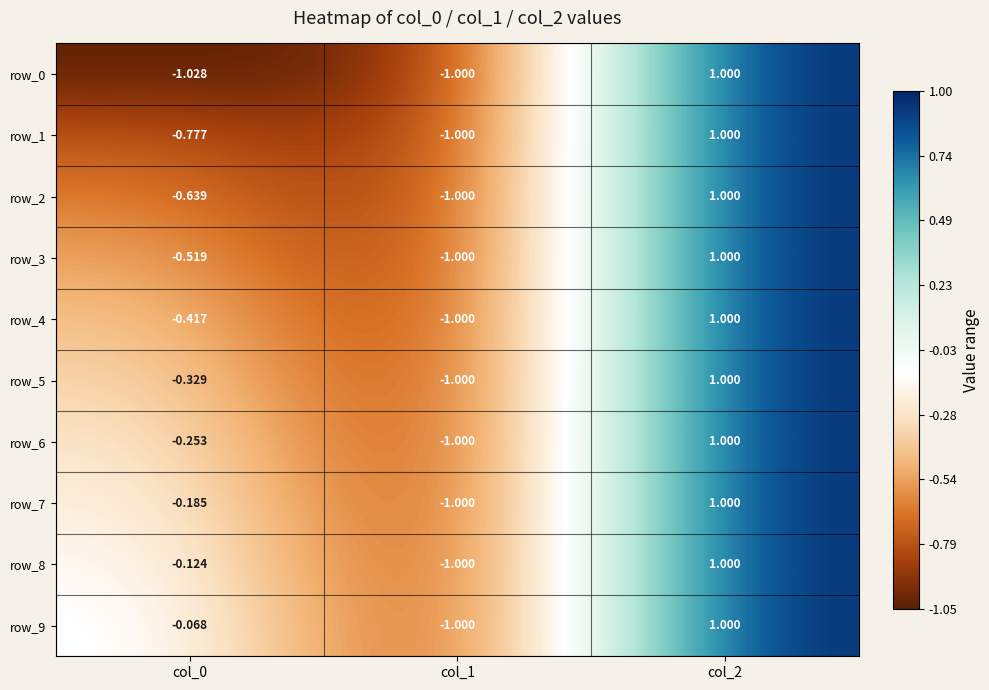

What value does the row_9 series have at col_1?

-1.0